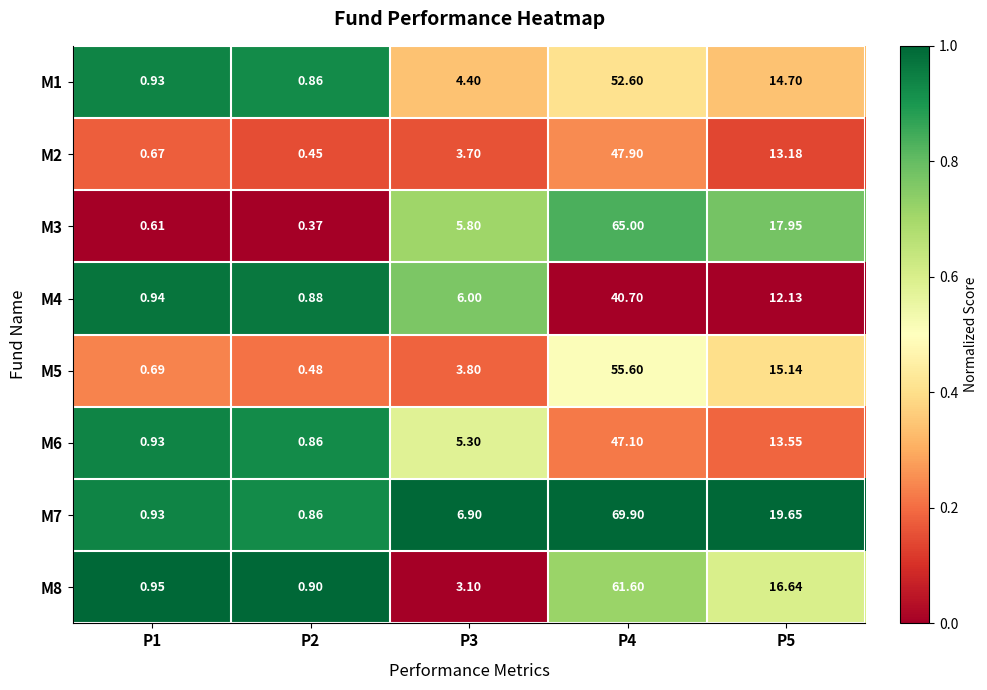

Which series changed the most between P1 and P4?

M7